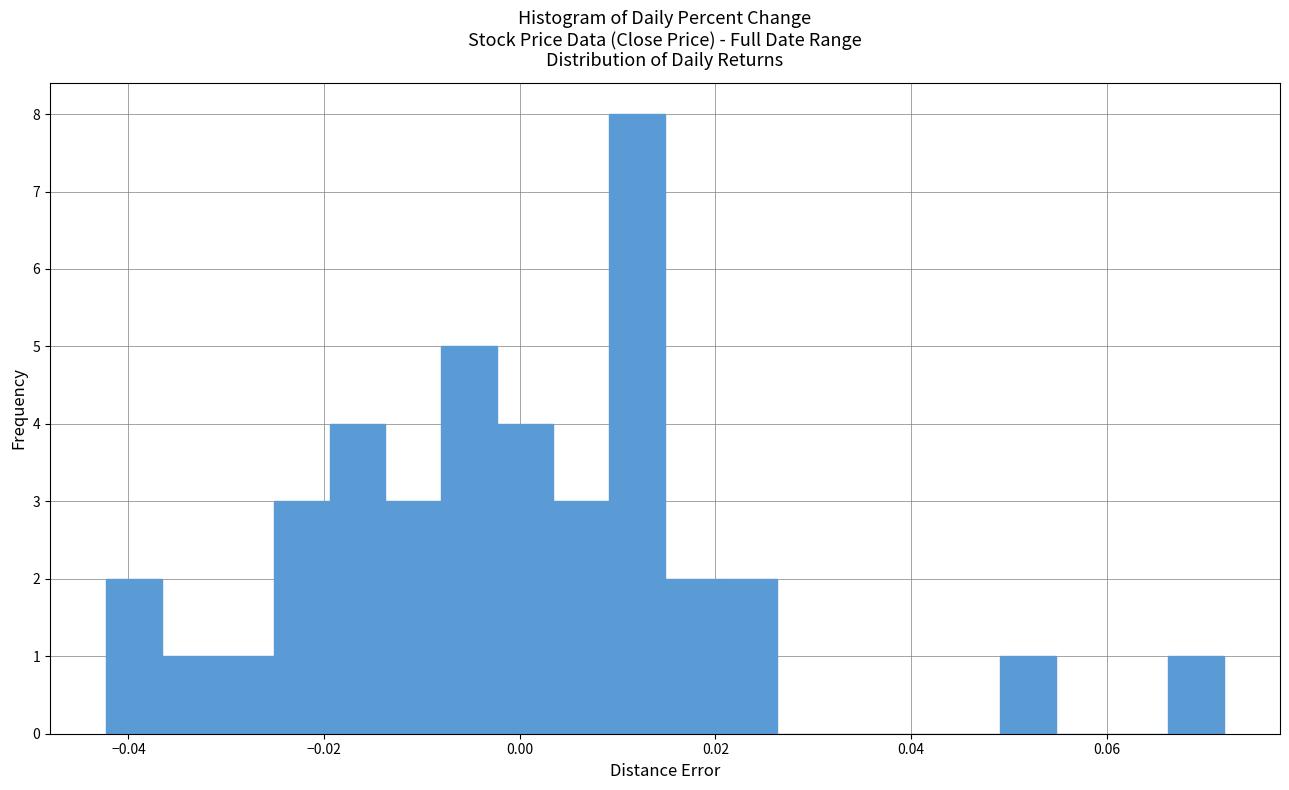

Around what value on the x-axis is the tallest bar? Give the approximate position of its centre, as read against the axis.

0.012